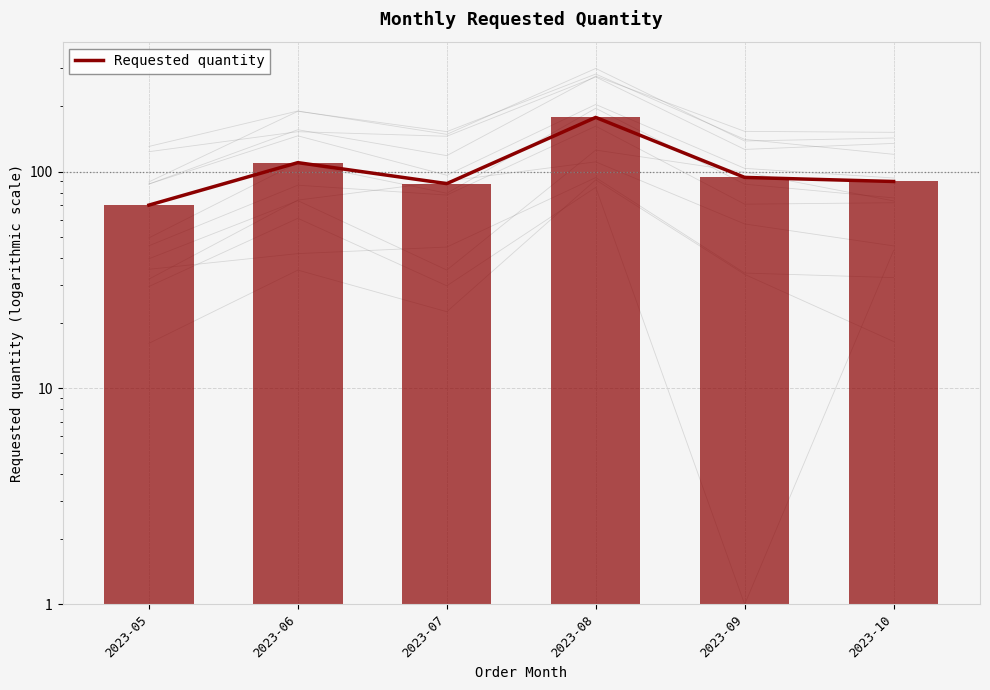

Rank the categories by value from lowest to highest.

2023-05, 2023-07, 2023-10, 2023-09, 2023-06, 2023-08